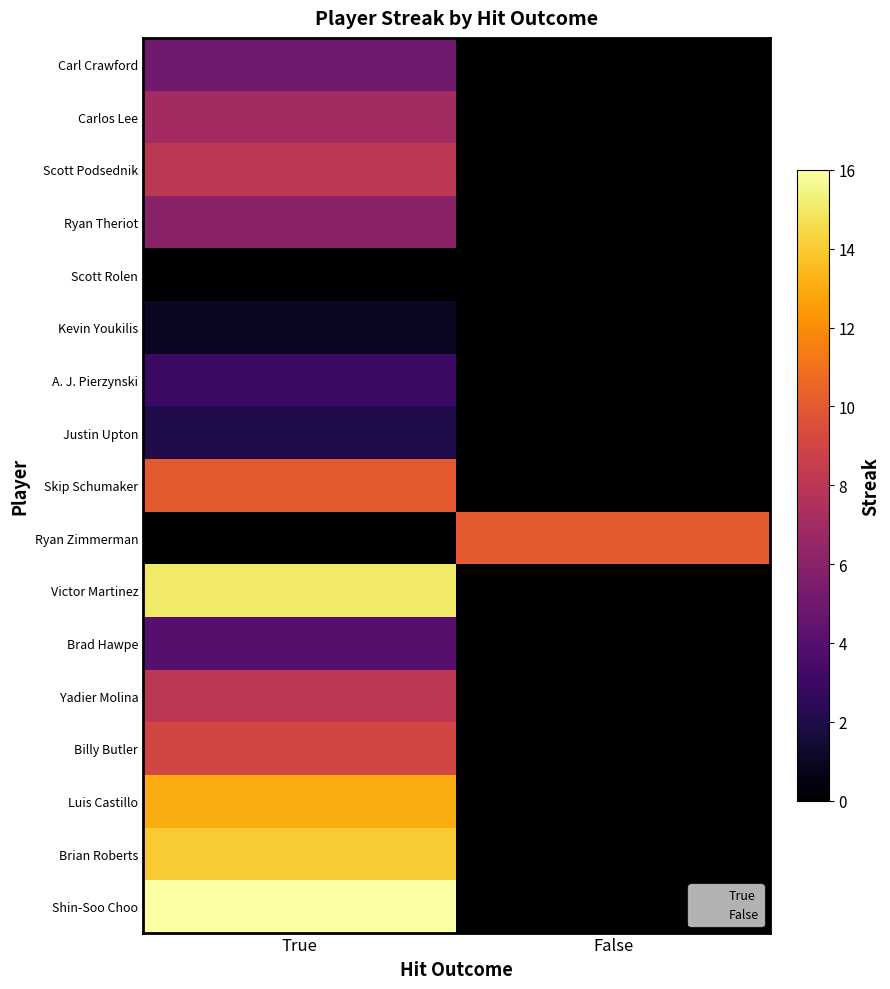

List the labels in order of Skip Schumaker value, largest first.

True, False